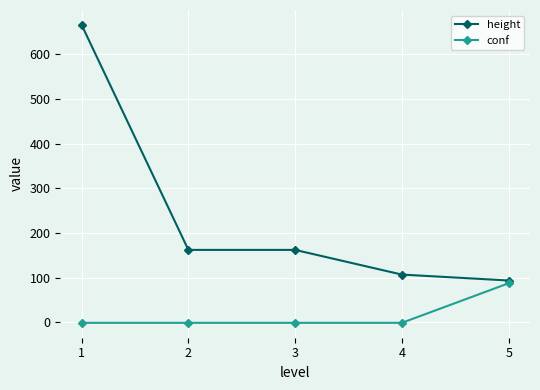

Does the chart display data point markers on the line(s)?

Yes